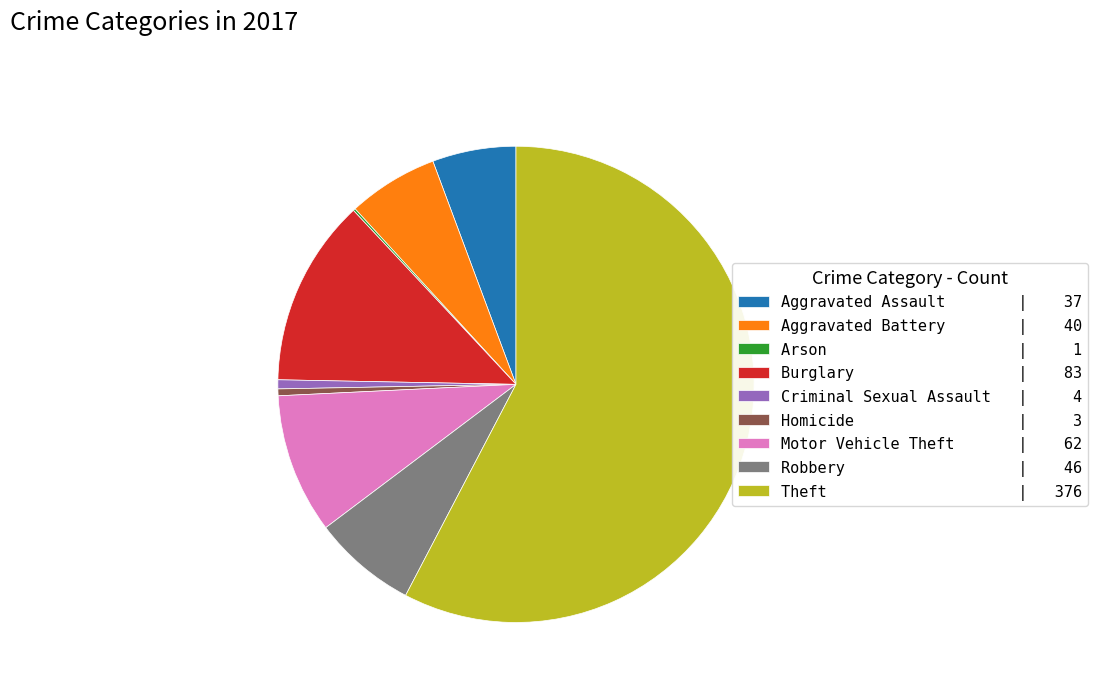

The Motor Vehicle Theft | 62 slice represents 1% of the pie. True or false?

False